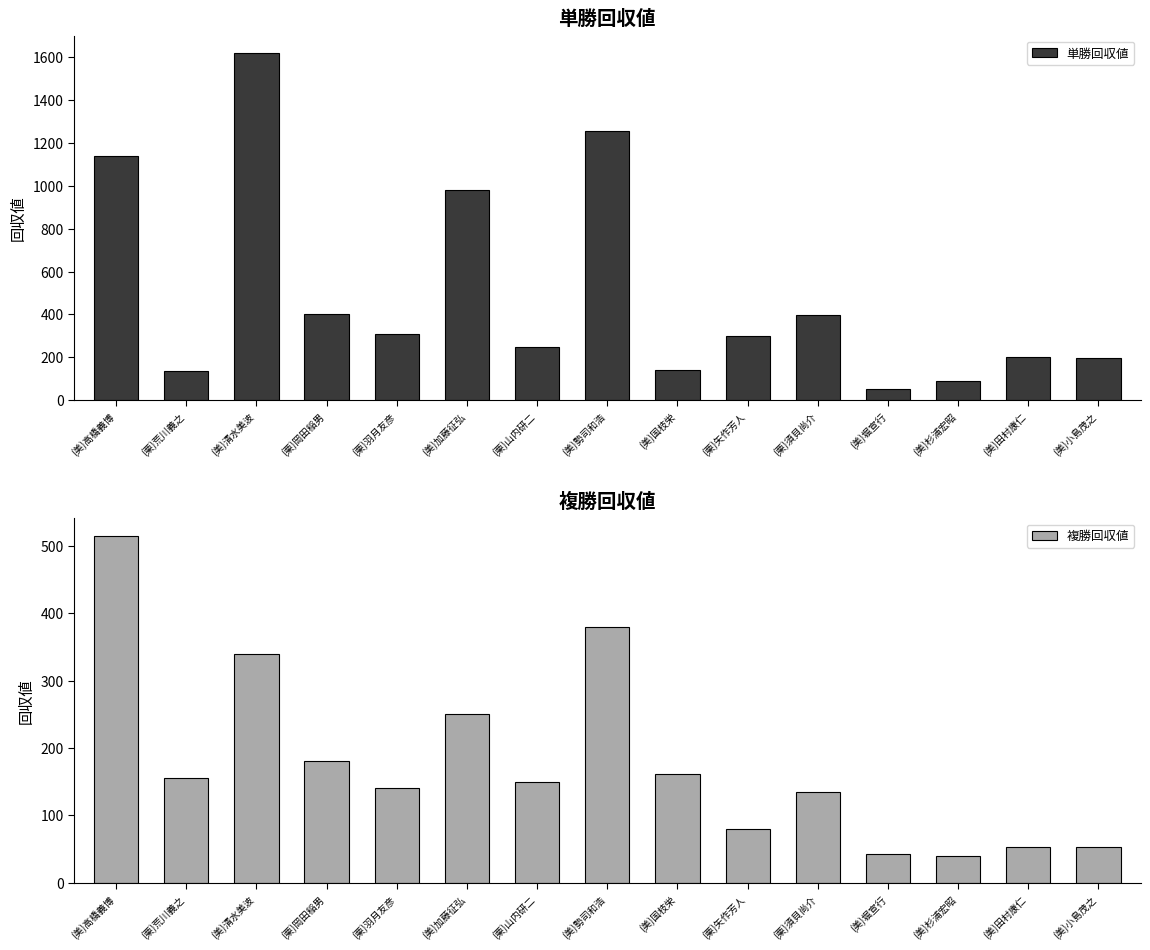

How many data points does each series have?

15